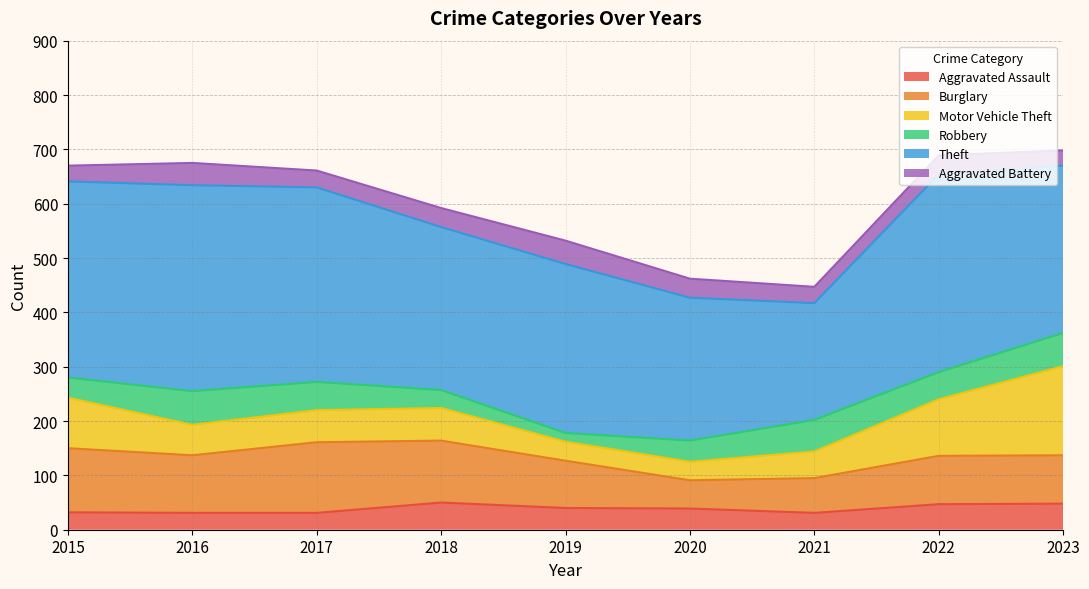

How many distinct data groups are displayed?

6